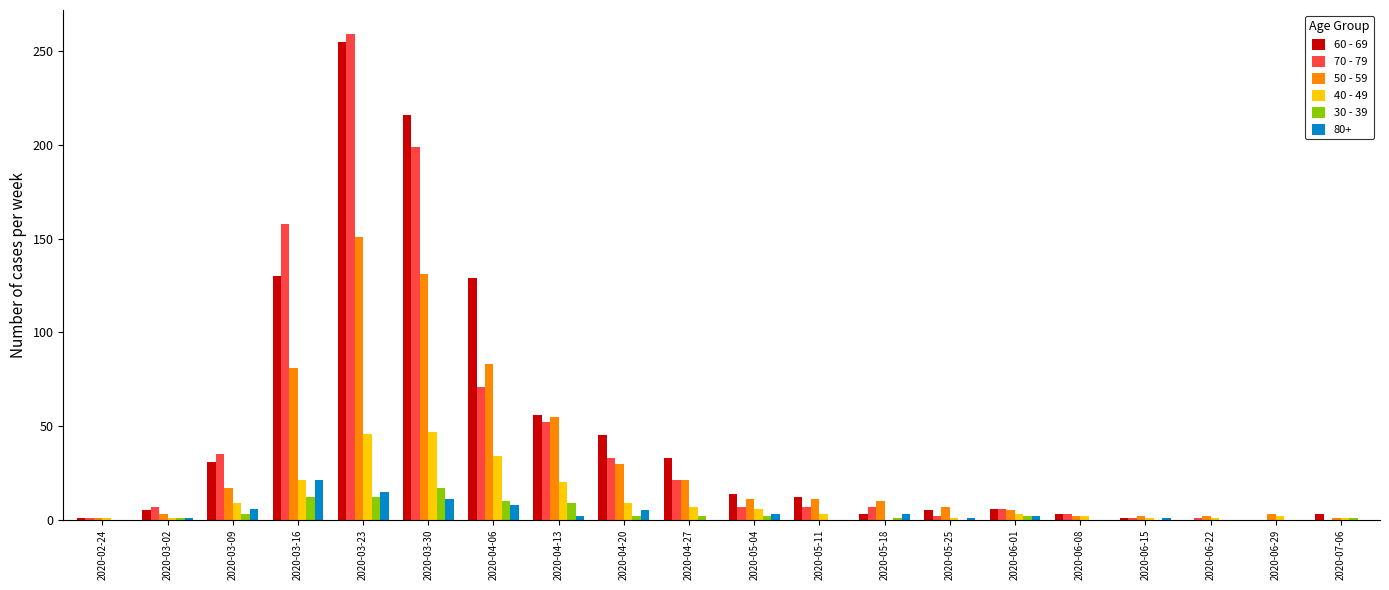

At which label does 70 - 79 reach its peak?

2020-03-23